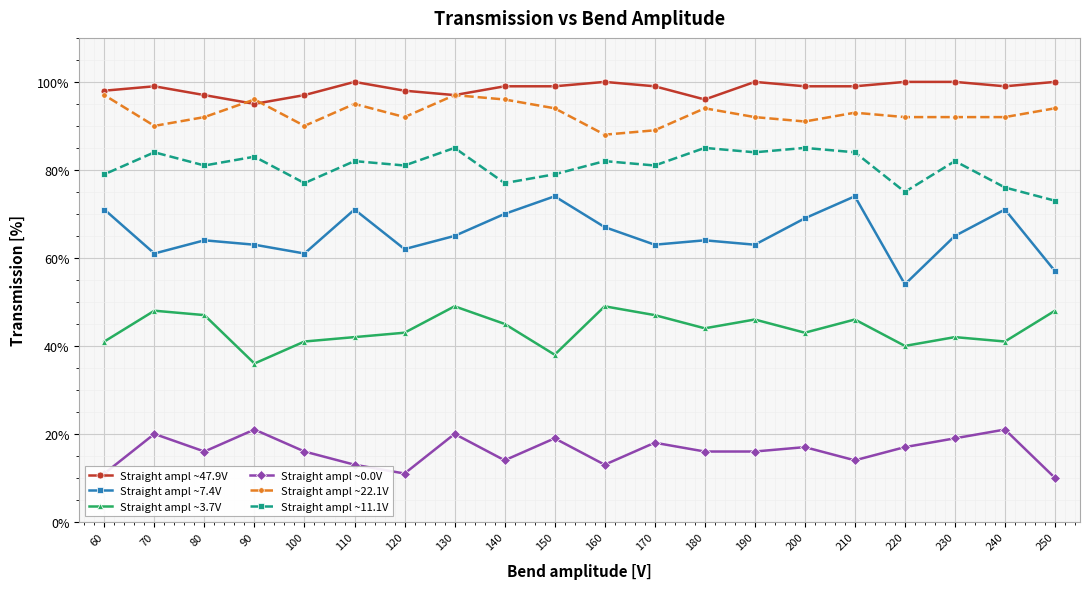

True or false: Straight ampl ~22.1V has a value of 95 at 110.

True